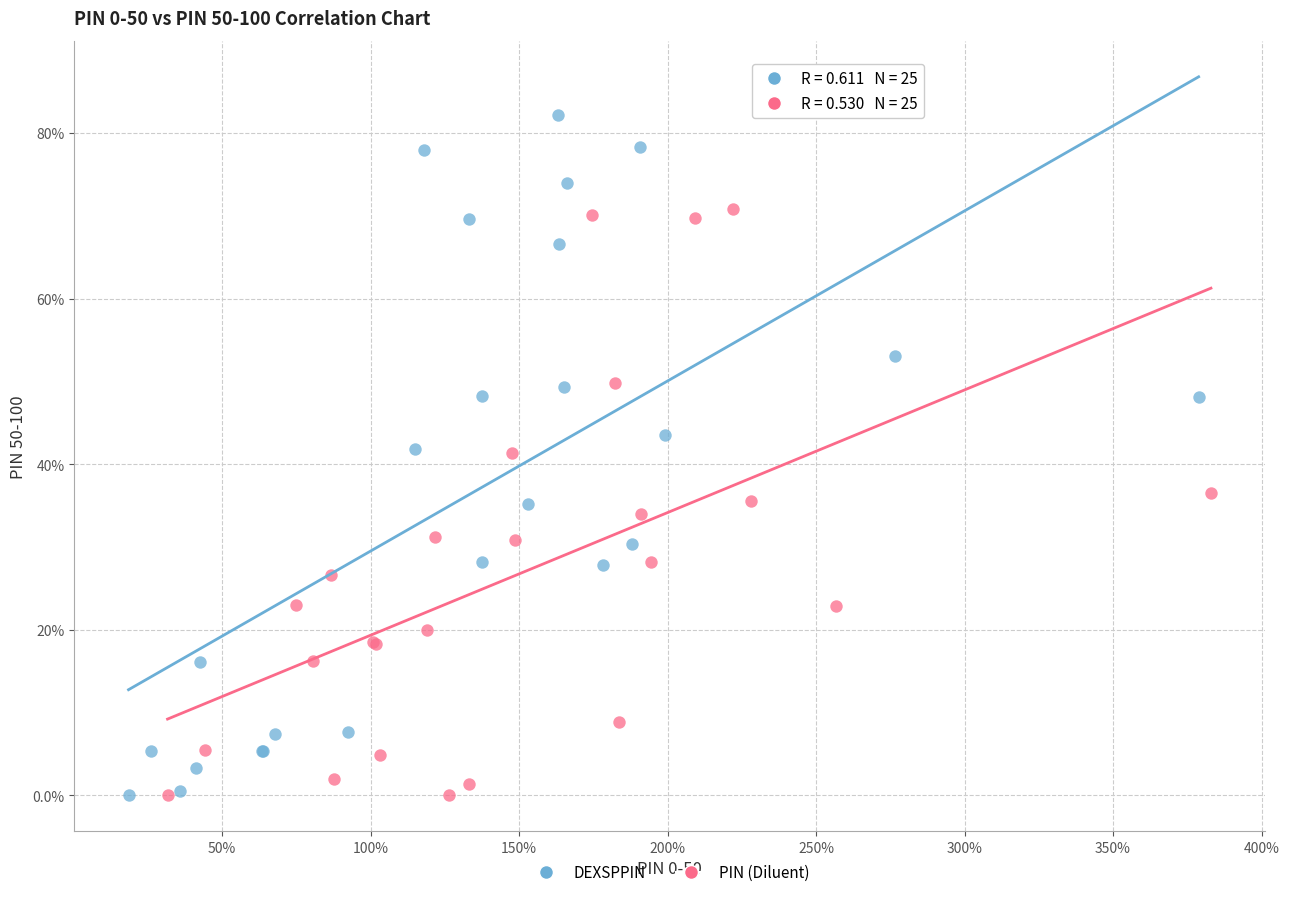

What are all the series names shown in the legend?

DEXSPPIN, PIN (Diluent)